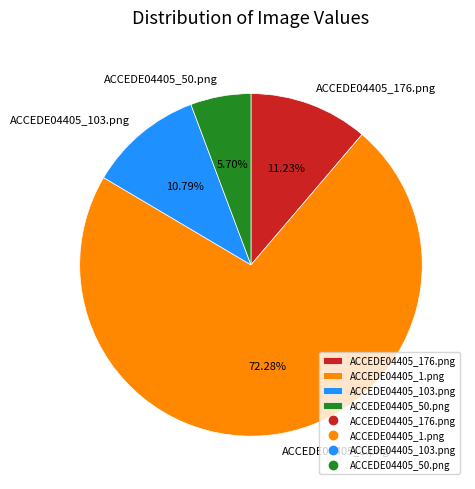

How many segments does this pie chart have?

4